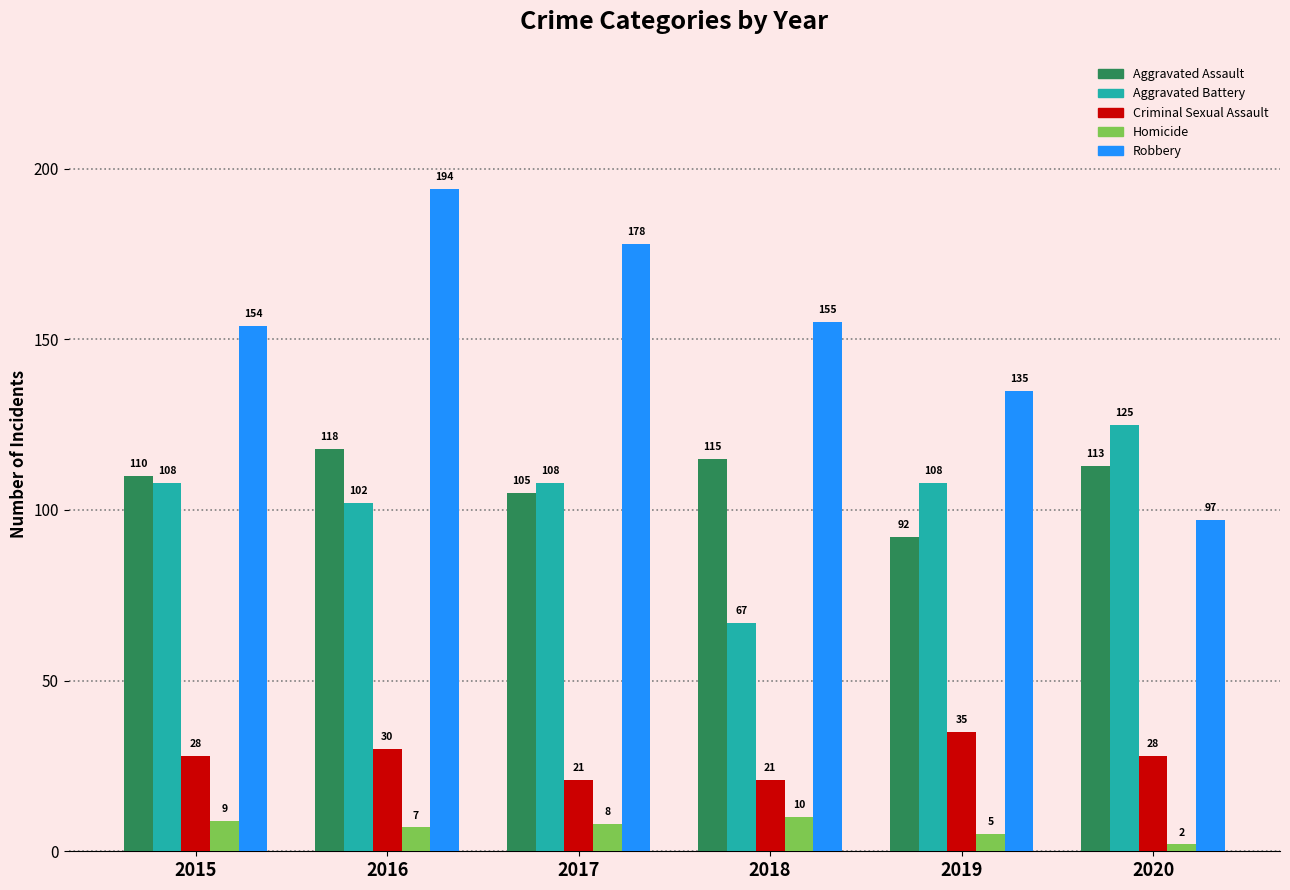

The value of Robbery at 2020 is 20. True or false?

False